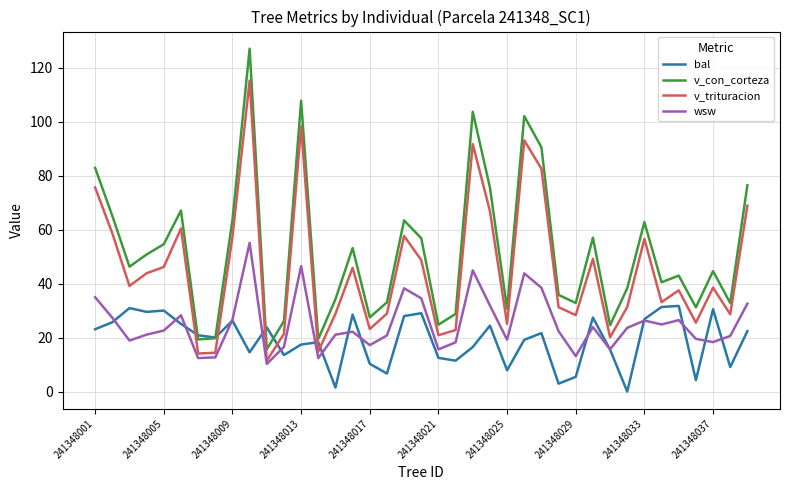

What are all the series names shown in the legend?

bal, v_con_corteza, v_trituracion, wsw